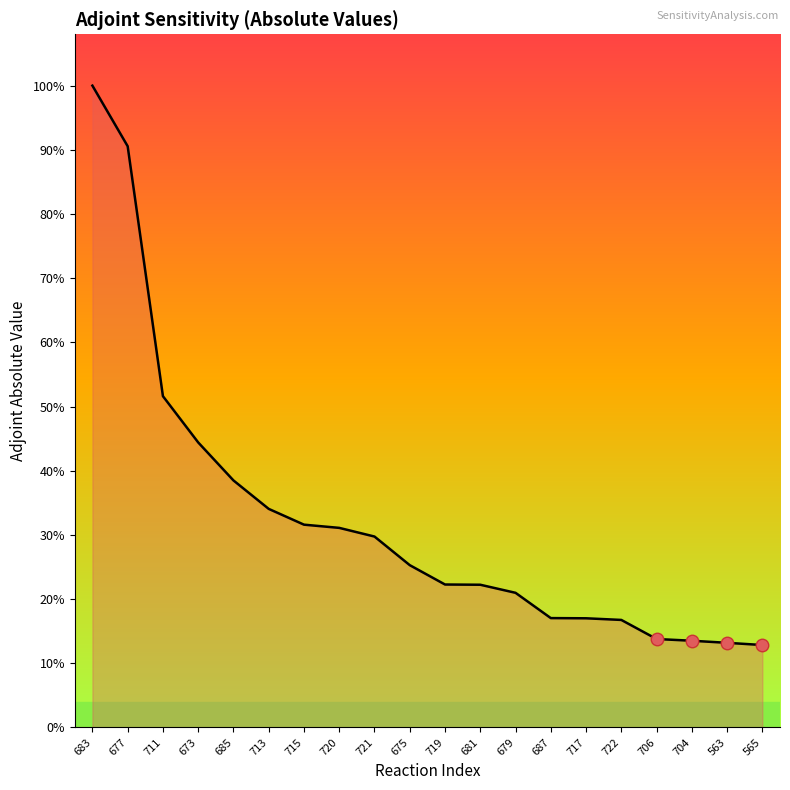

Does the chart have visible grid lines?

No